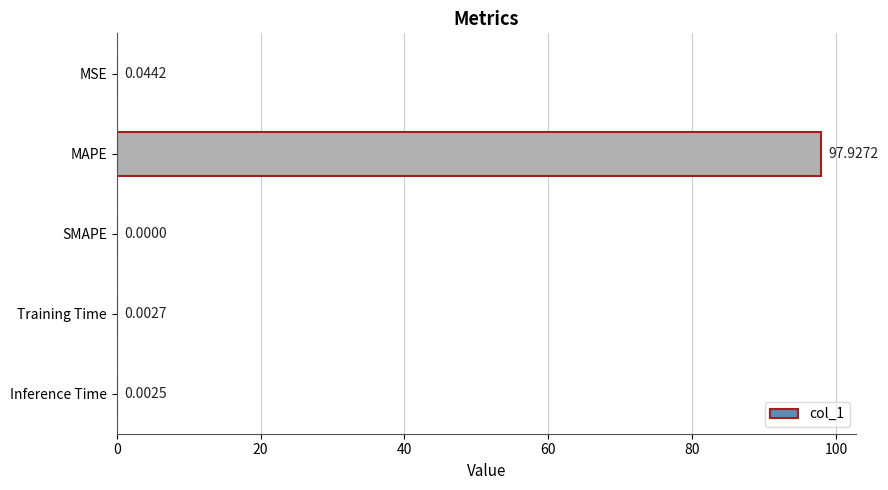

What is the sum of all values?

98.0